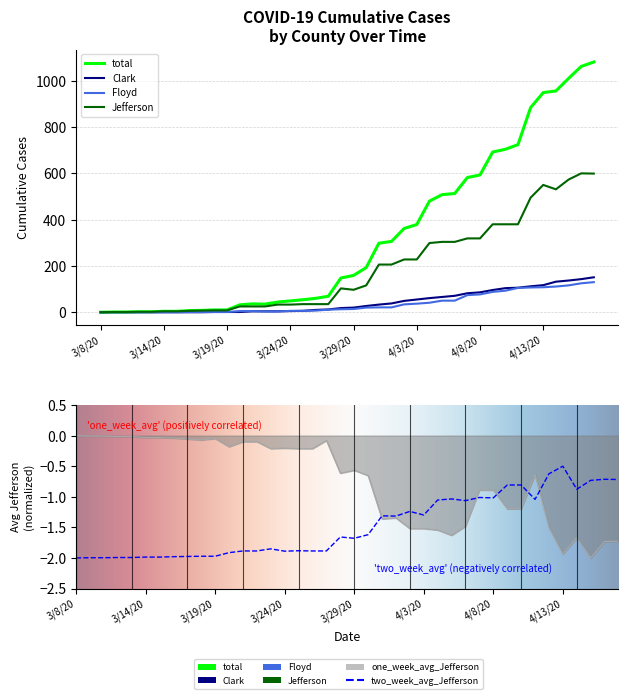

Which has a higher value, 4/12/20 or 3/12/20?

4/12/20